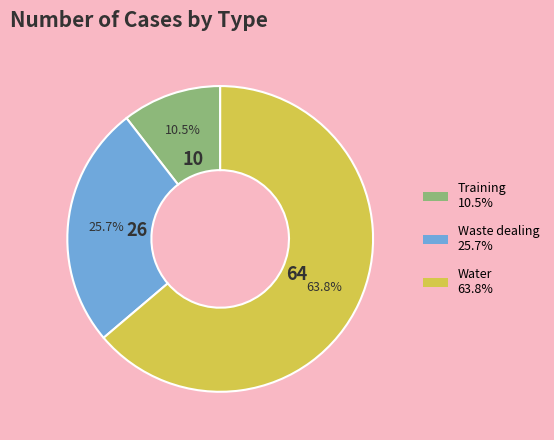

Is there any slice that represents more than half of the pie?

Yes